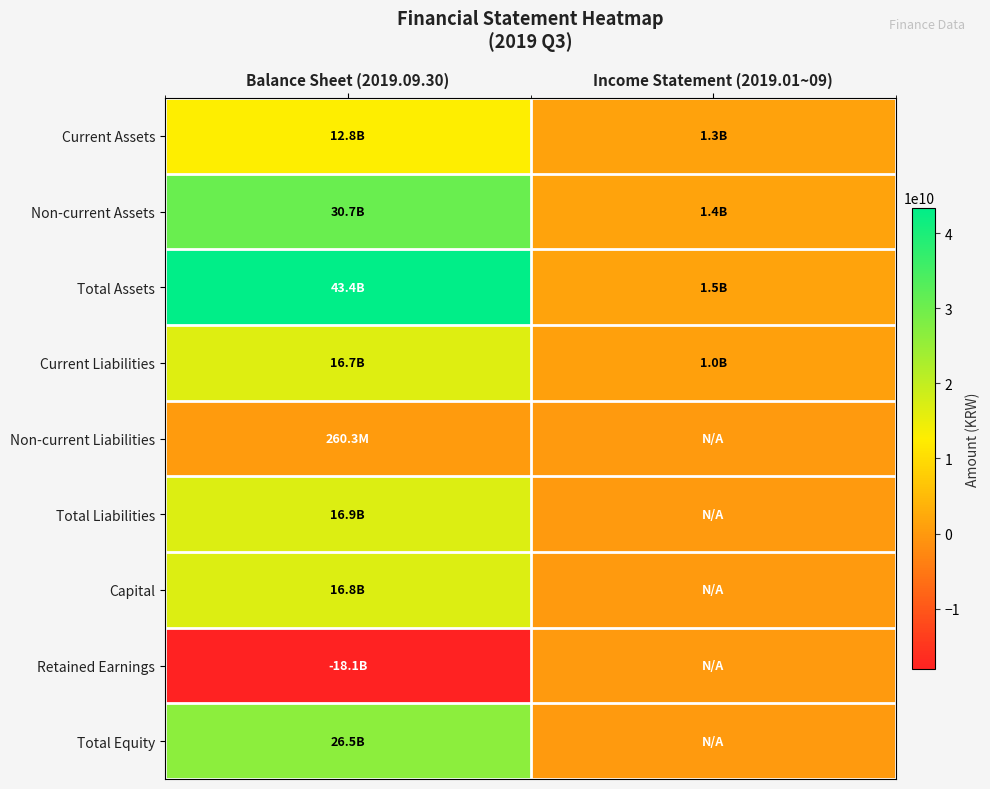

At Income Statement (2019.01~09), list the series in order from smallest to largest.

Non-current Liabilities, Total Liabilities, Capital, Retained Earnings, Total Equity, Current Liabilities, Current Assets, Non-current Assets, Total Assets